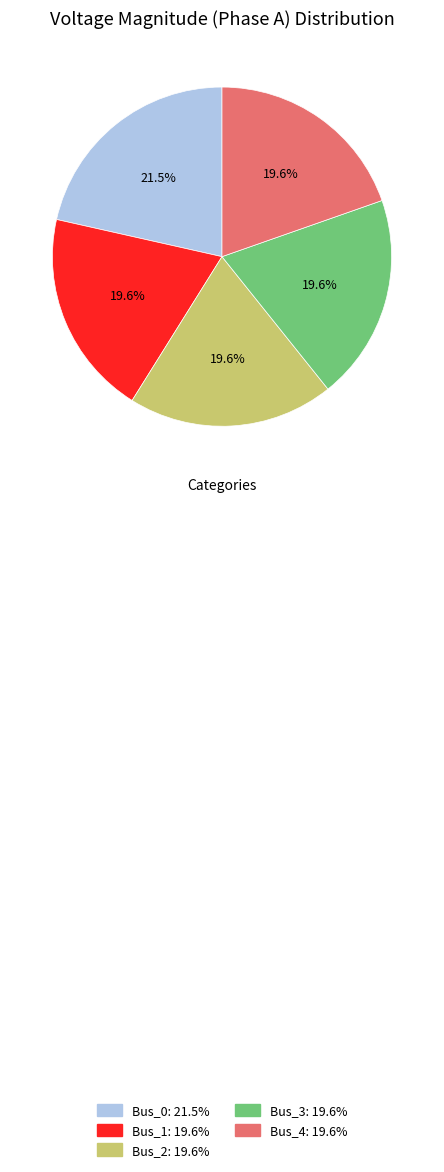

What portion of the pie excludes Bus_4?

80.4%